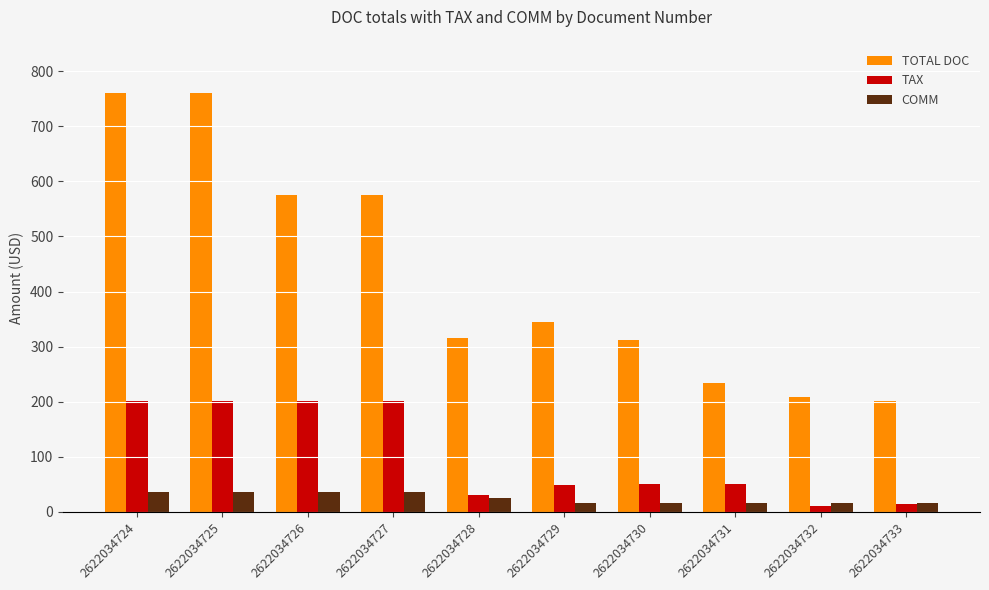

Count the number of data series in this chart.

3